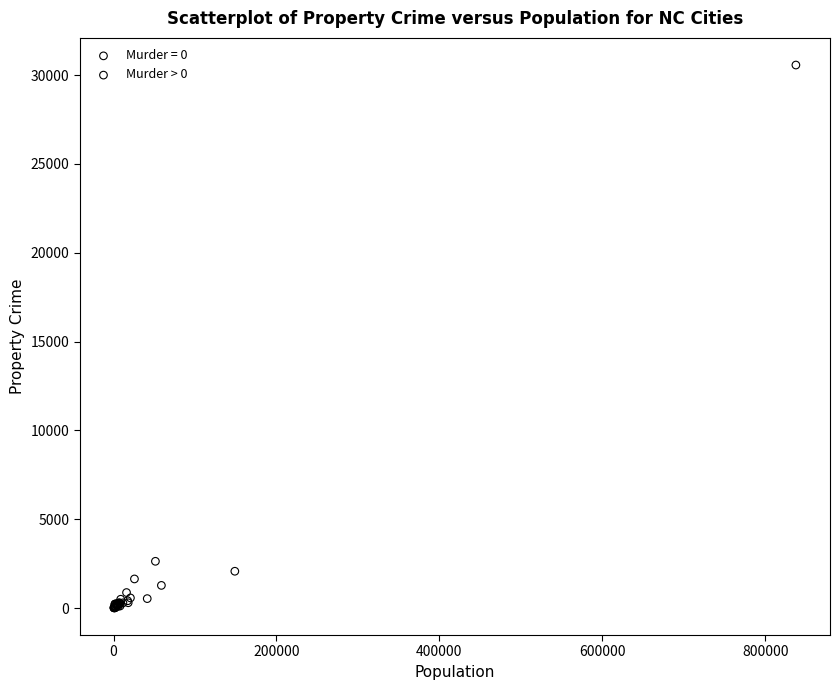

Which series has the largest Y range (max minus min)?

Murder > 0